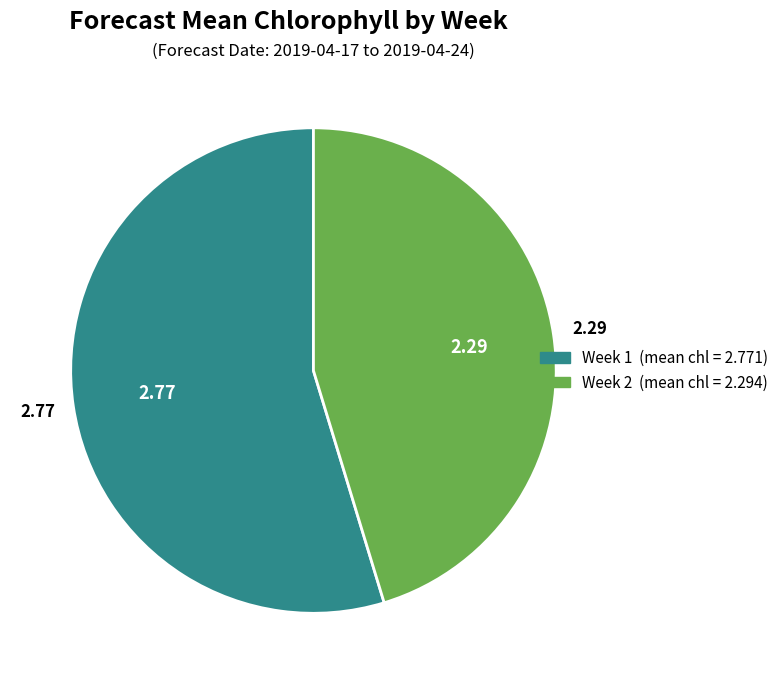

Which has a higher value, Week 2 or Week 1?

Week 1